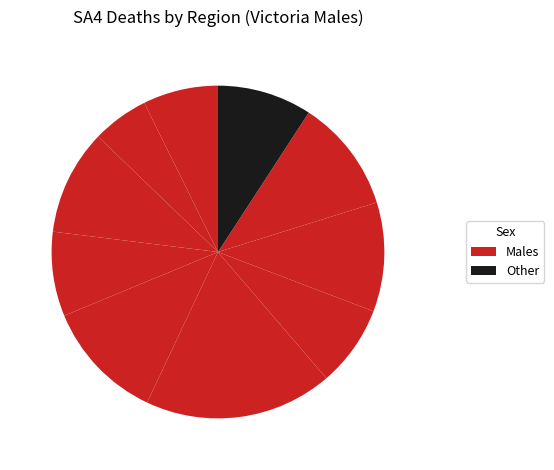

Count the number of slices in the pie.

10